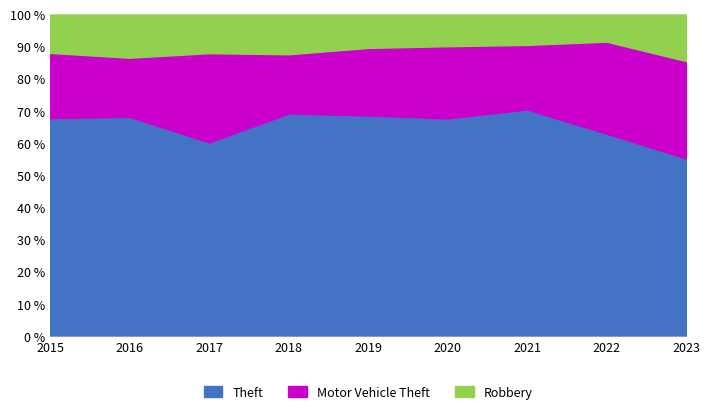

How many values in the Theft series are below 874?

4